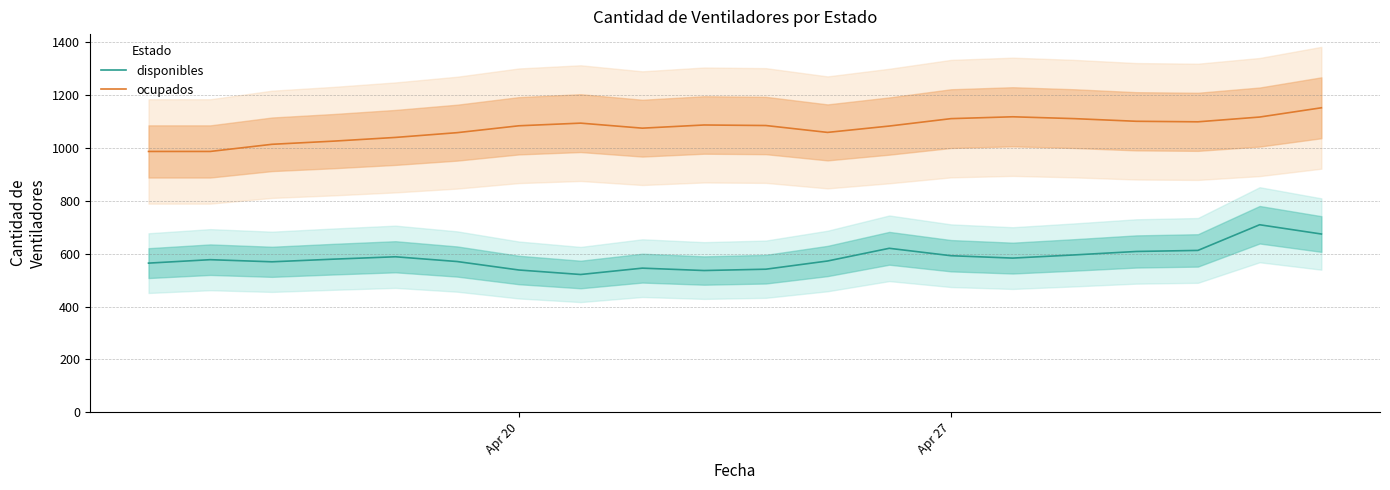

What is the lowest value of the disponibles series?

521